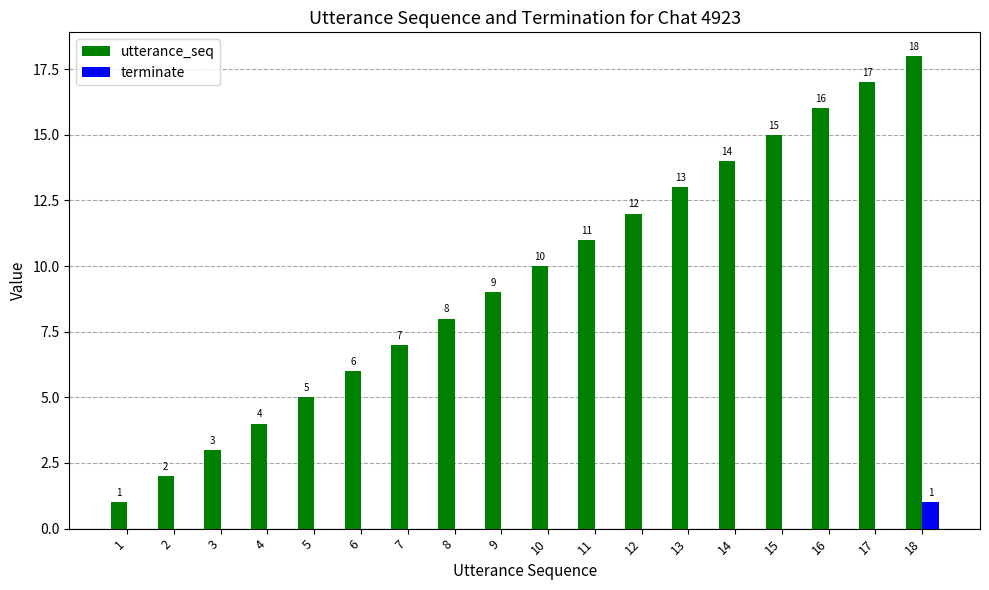

What is the highest value of the utterance_seq series?

18